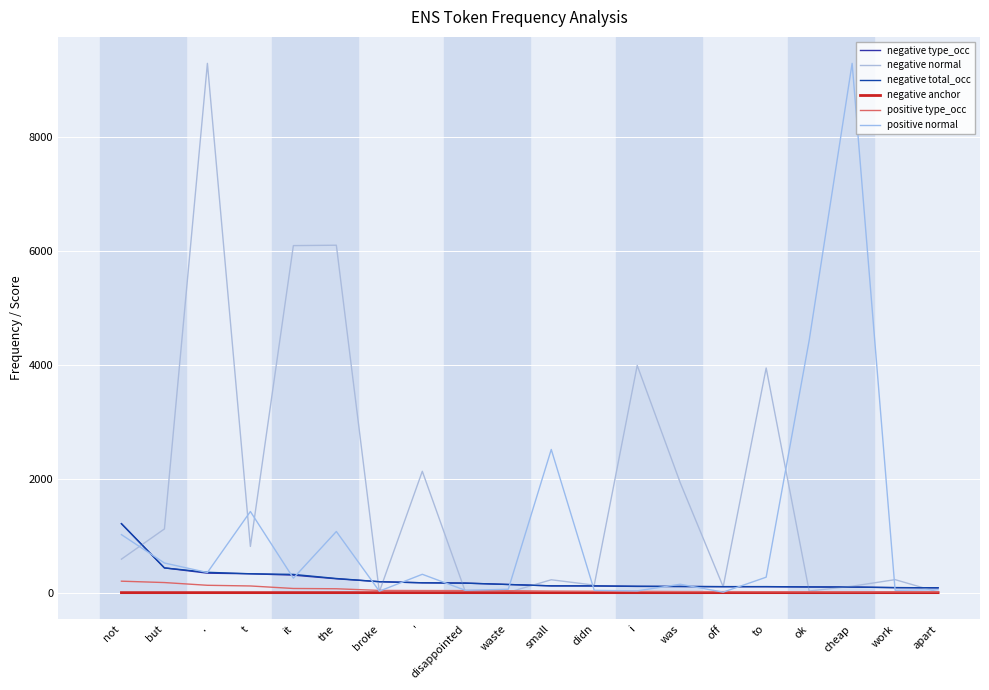

How many lines are shown in the chart?

6